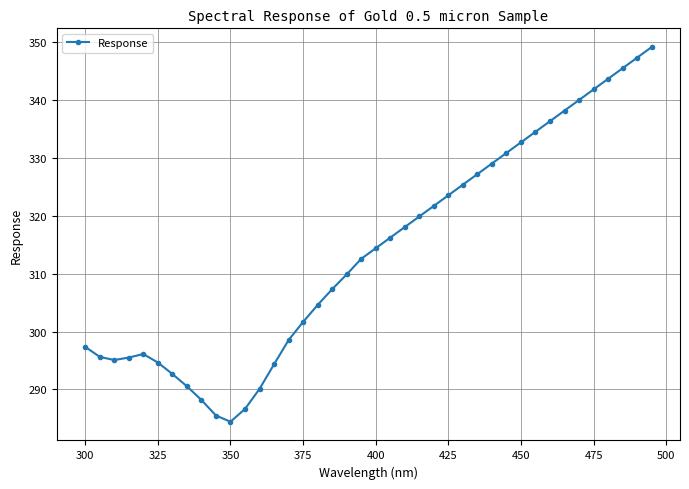

What is the greatest value displayed?

349.2